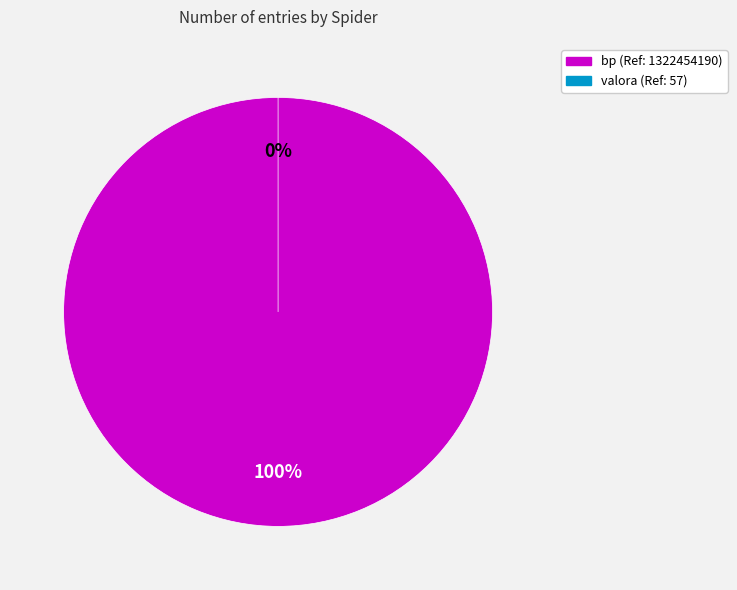

What percentage do bp and valora together represent?

100.0%